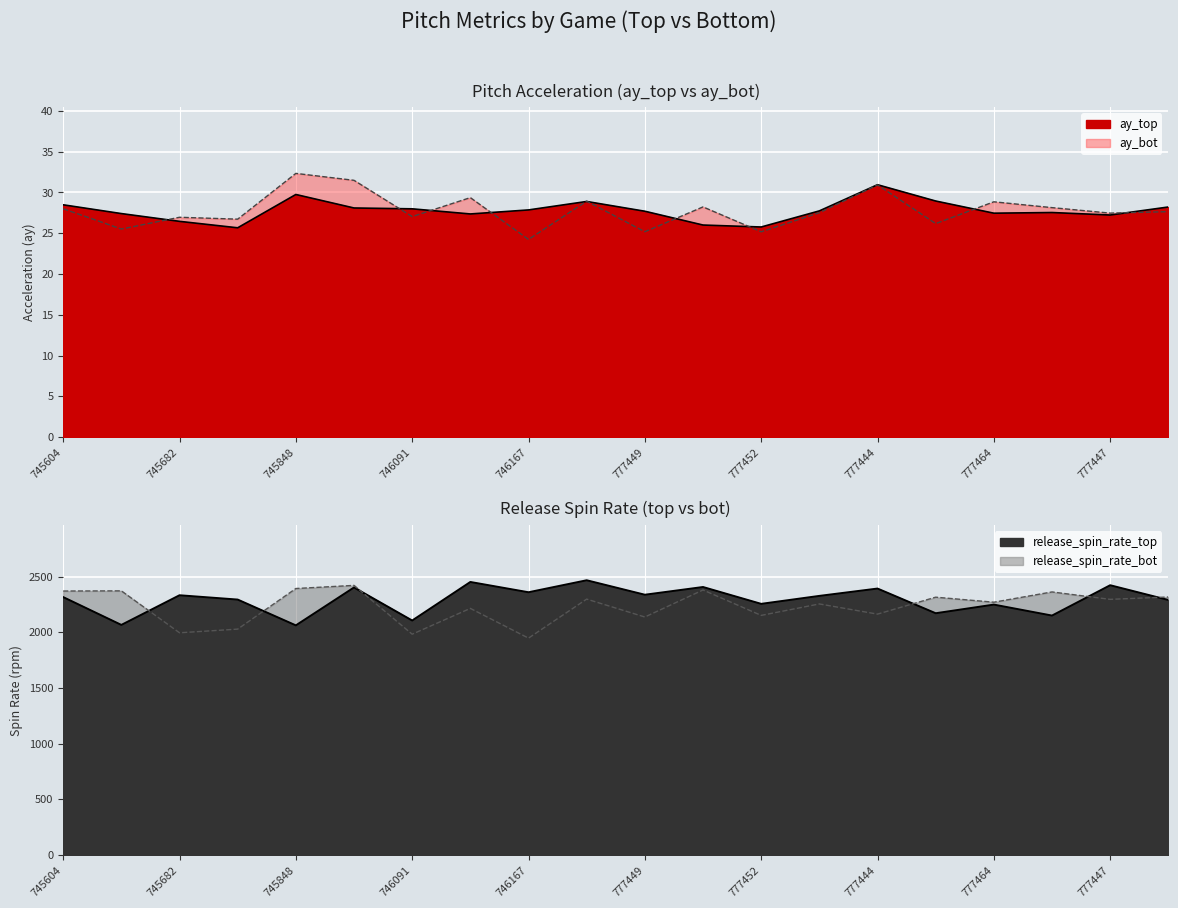

Where is the first local minimum for release_spin_rate_bot?

745682